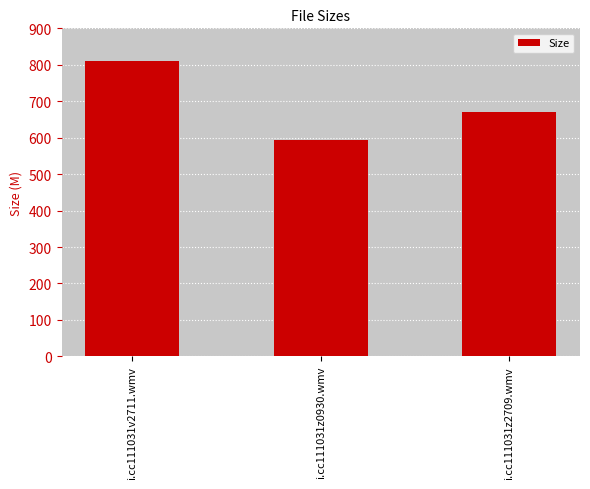

At which category does the chart reach its minimum across all series?

i.cc111031z0930.wmv